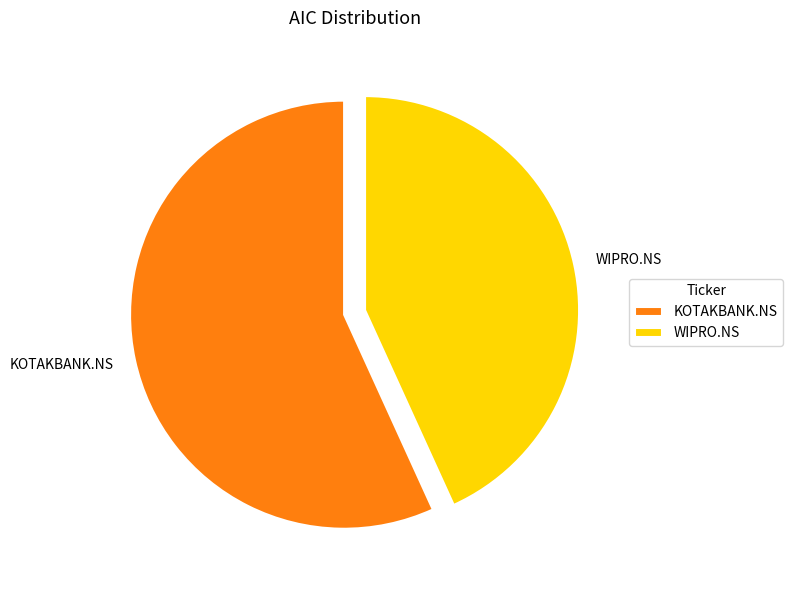

Which has a higher value, KOTAKBANK.NS or WIPRO.NS?

KOTAKBANK.NS